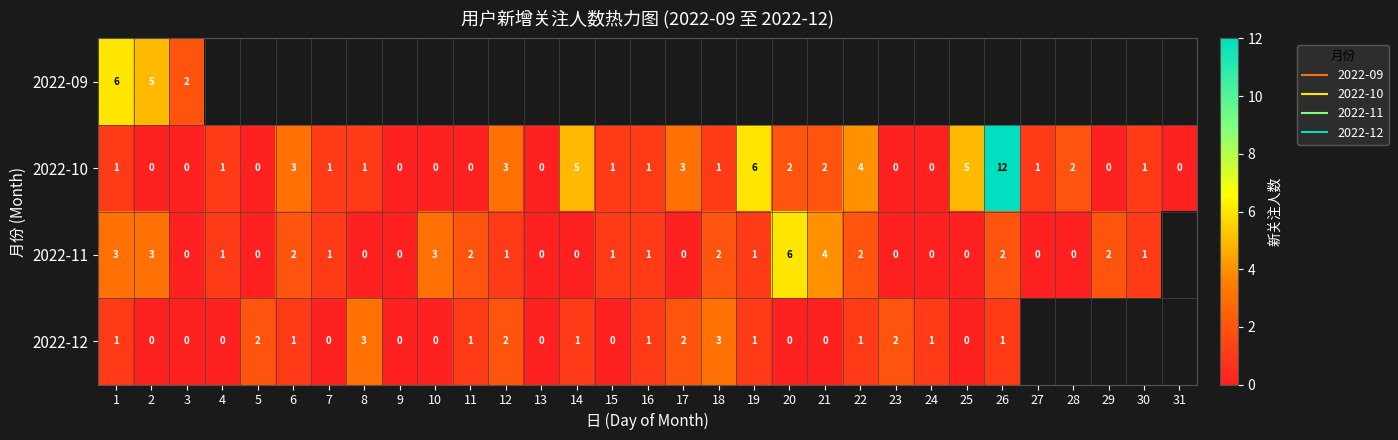

List the series in order of their peak value, highest first.

2022-10, 2022-09, 2022-11, 2022-12